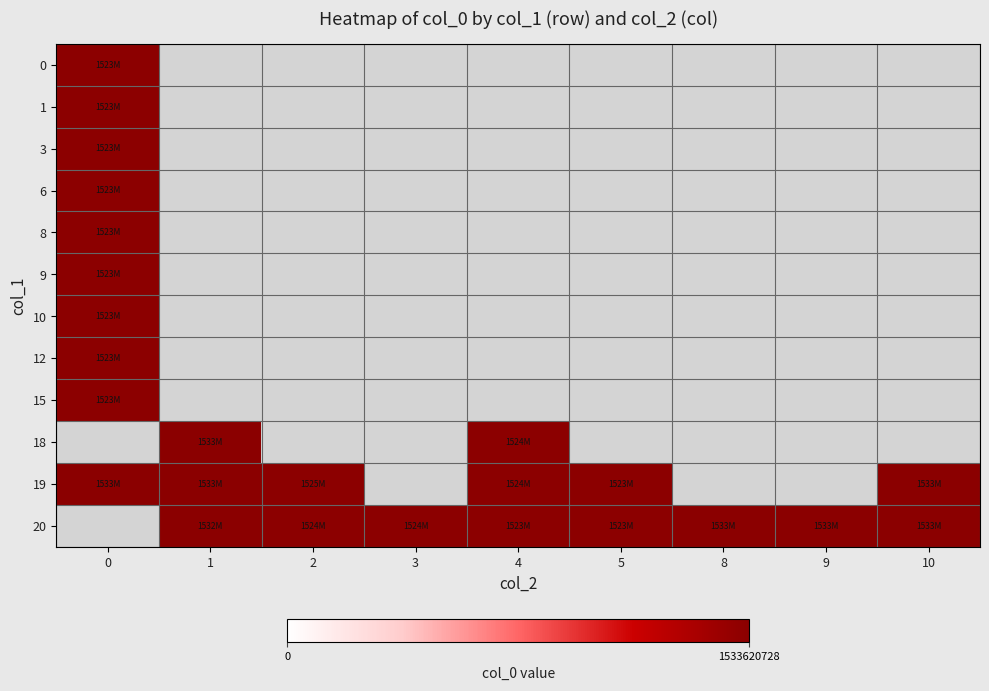

Is the value of 1 at 2 greater than the value of 15 at 8?

No